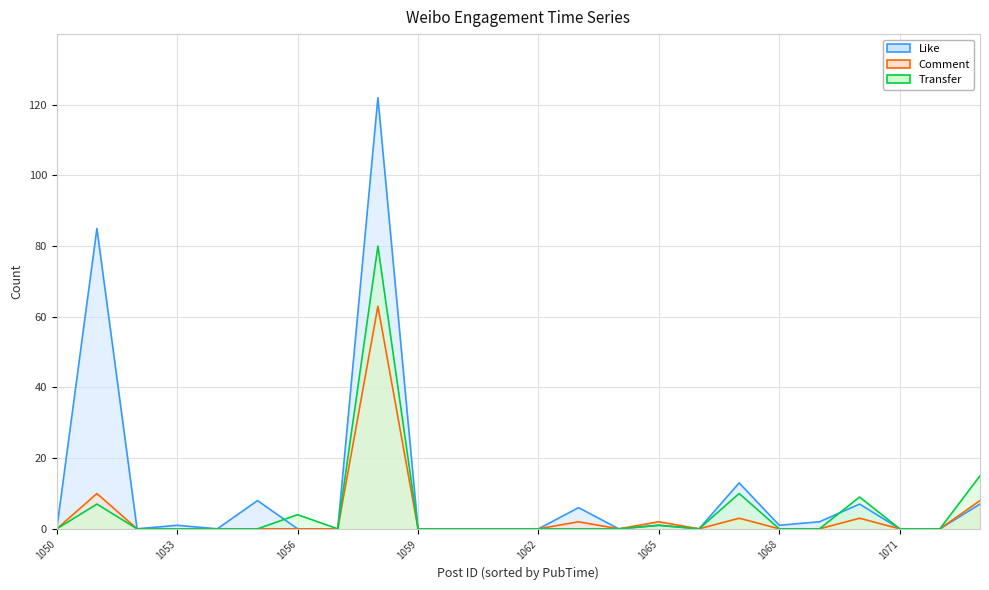

Reading left to right, what are all the values shown in this chart?

Like: 0	85	0	1	0	8	0	0	122	0	0	0	0	6	0	1	0	13	1	2	7	0	0	7
Comment: 0	10	0	0	0	0	0	0	63	0	0	0	0	2	0	2	0	3	0	0	3	0	0	8
Transfer: 0	7	0	0	0	0	4	0	80	0	0	0	0	0	0	1	0	10	0	0	9	0	0	15